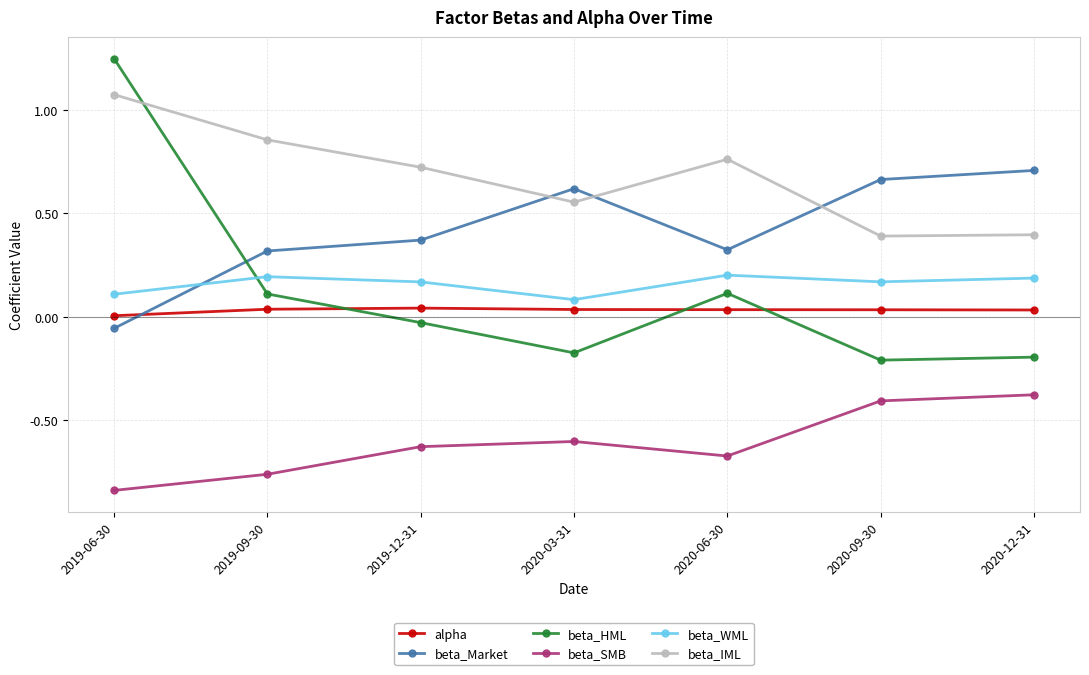

Which series has the widest spread of values?

beta_HML